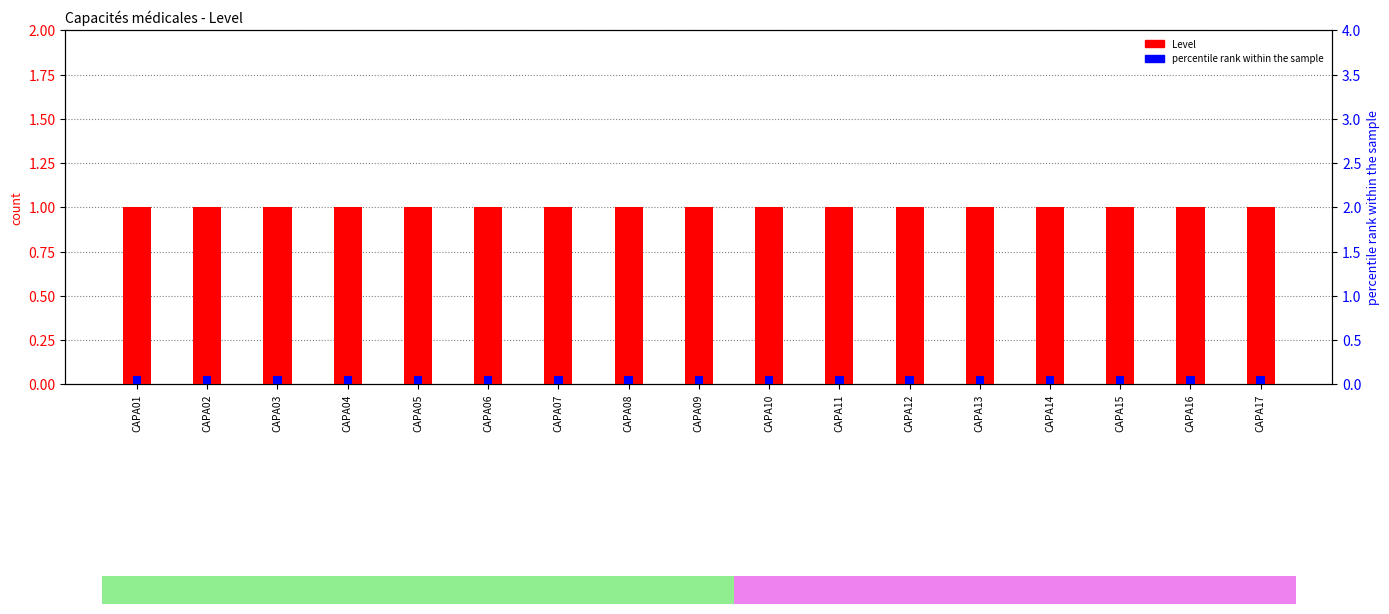

What is the difference between the highest and lowest values at CAPA03?

0.9